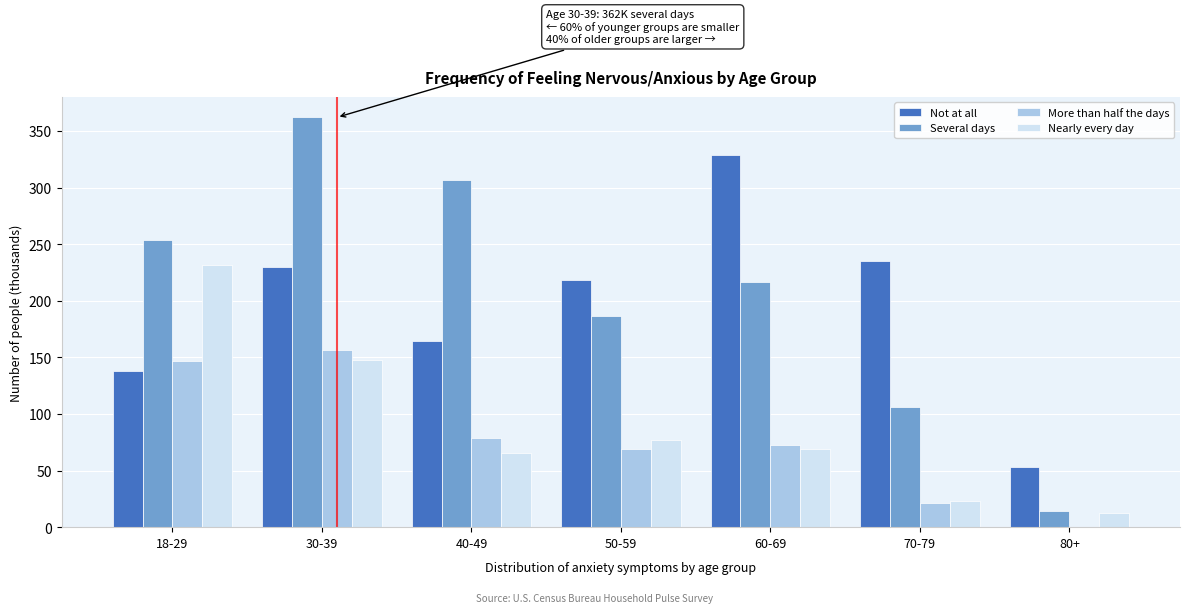

Reading left to right, list all the values displayed in this chart.

Not at all: 18-29=138.2	30-39=230.2	40-49=164.4	50-59=218.3	60-69=328.9	70-79=235.6	80+=53.4
Several days: 18-29=253.4	30-39=362.2	40-49=306.5	50-59=186.3	60-69=216.9	70-79=106.6	80+=14.1
More than half the days: 18-29=146.5	30-39=156.3	40-49=78.4	50-59=68.9	60-69=72.6	70-79=21.1	80+=0.0
Nearly every day: 18-29=231.9	30-39=147.6	40-49=65.3	50-59=76.9	60-69=69.1	70-79=23.3	80+=12.4